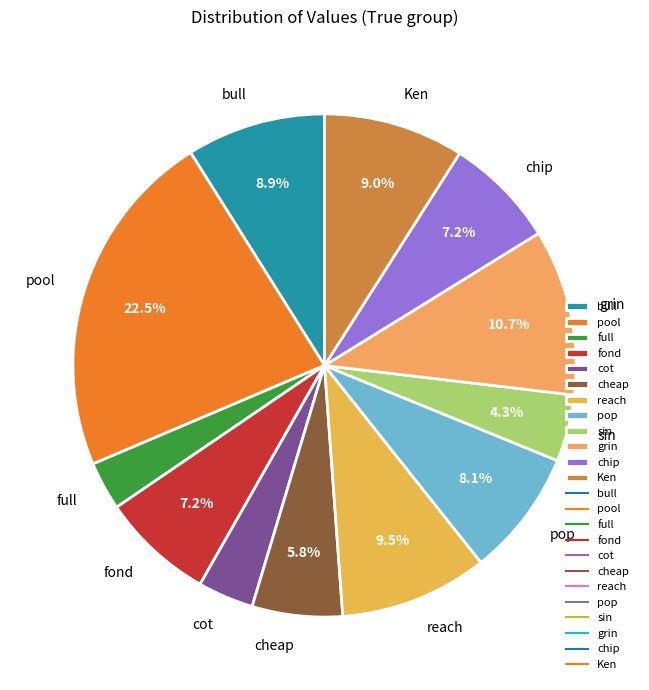

What is the ratio of the value at cot to the value at chip?

0.5